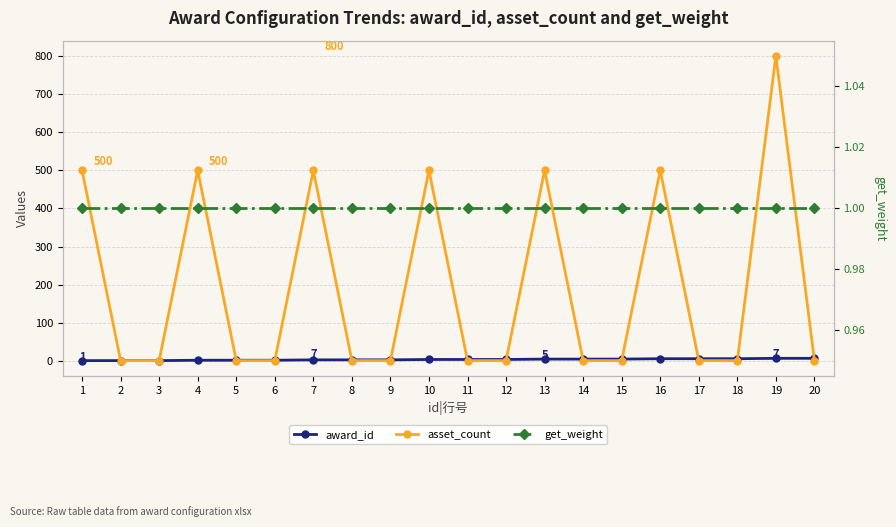

List the labels in order of award_id value, largest first.

19, 20, 16, 17, 18, 13, 14, 15, 10, 11, 12, 7, 8, 9, 4, 5, 6, 1, 2, 3